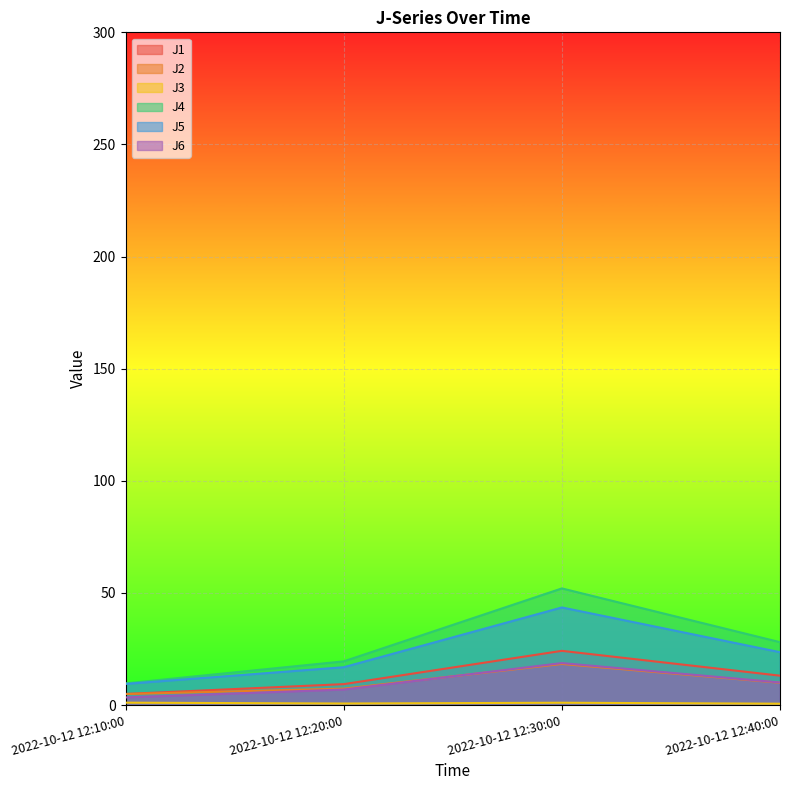

True or false: J5 and J6 cross at least once.

False